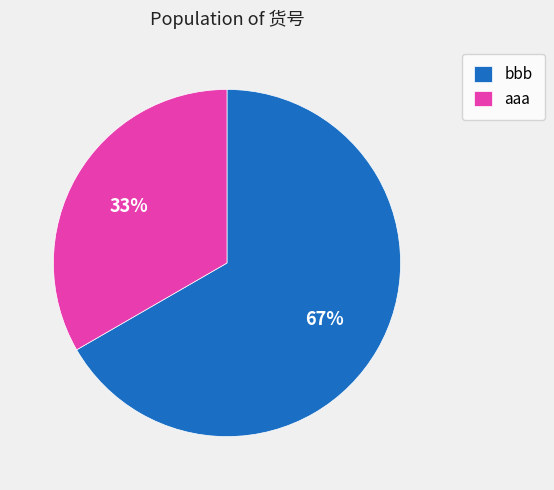

Do bbb and aaa together represent more than half of the pie?

Yes